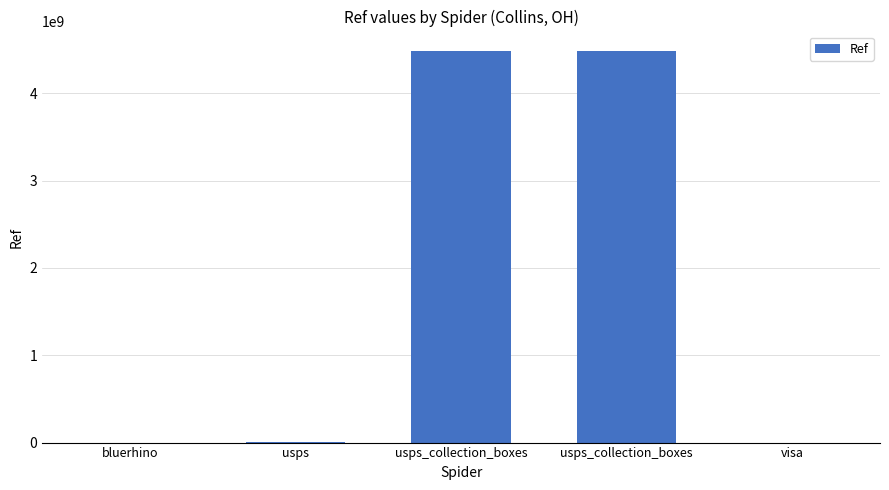

Reading right to left, transcribe all the data shown in this chart.

0	4482600004	4482600001	1358690	184661